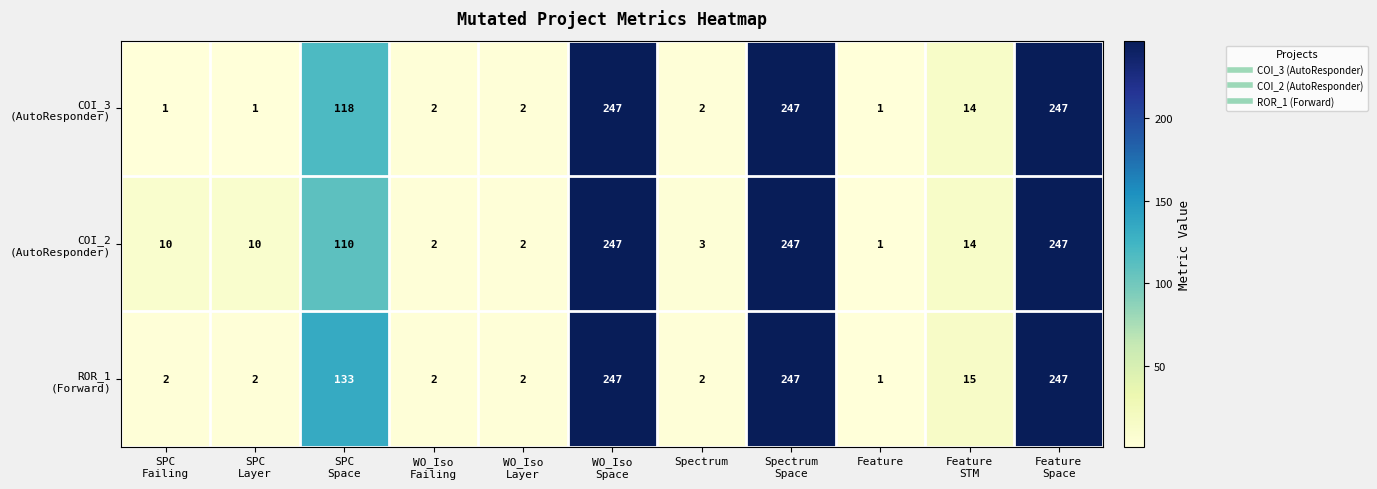

At how many categories does at least one series exceed 155?

3